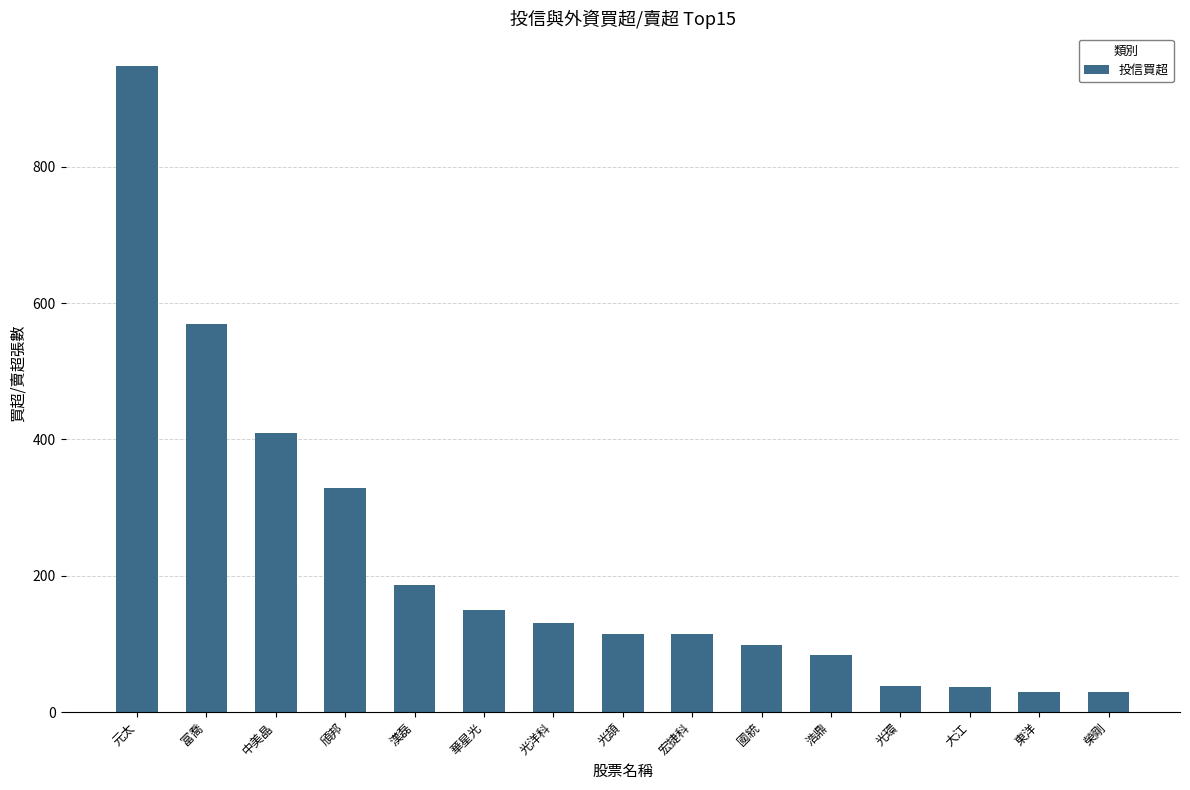

What is the difference between the maximum and minimum values?

918